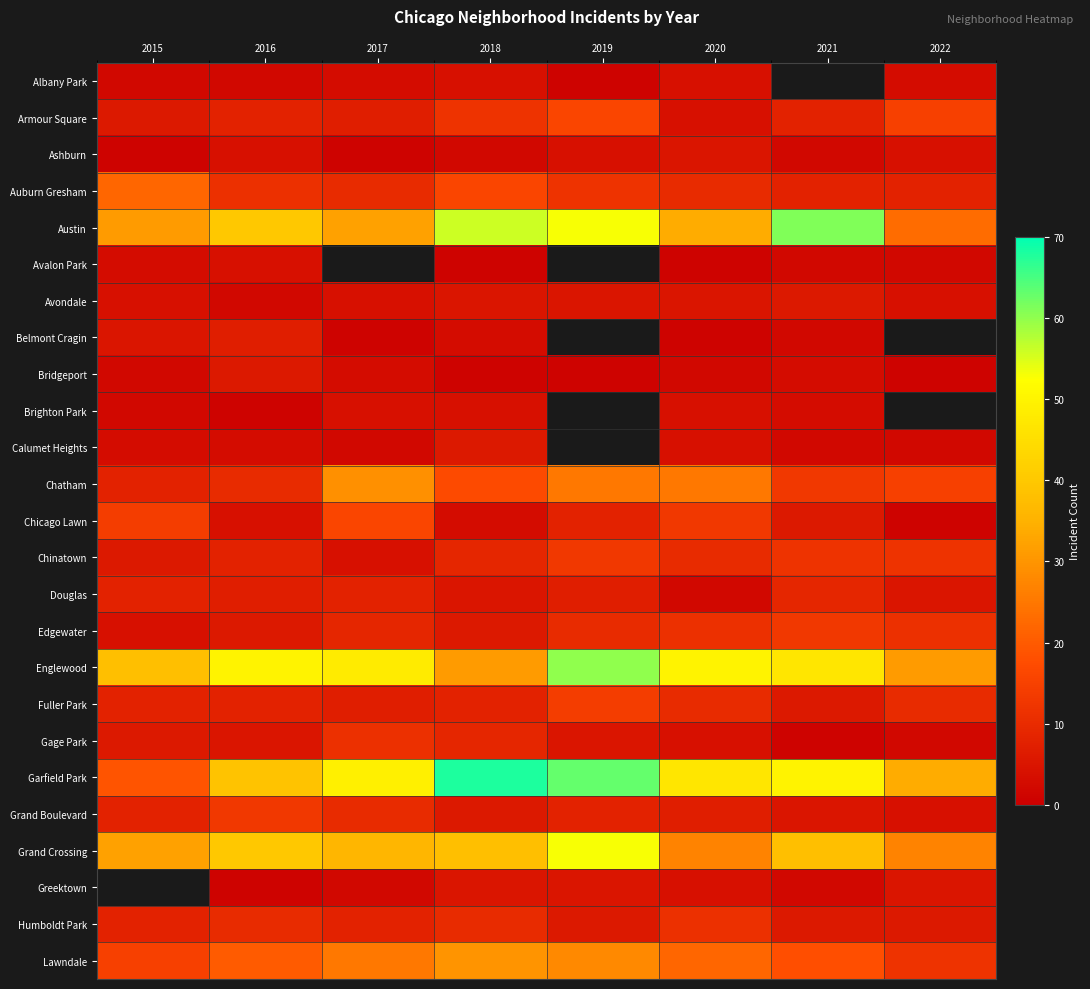

True or false: Armour Square has a value of 7.0 at 2017.

True